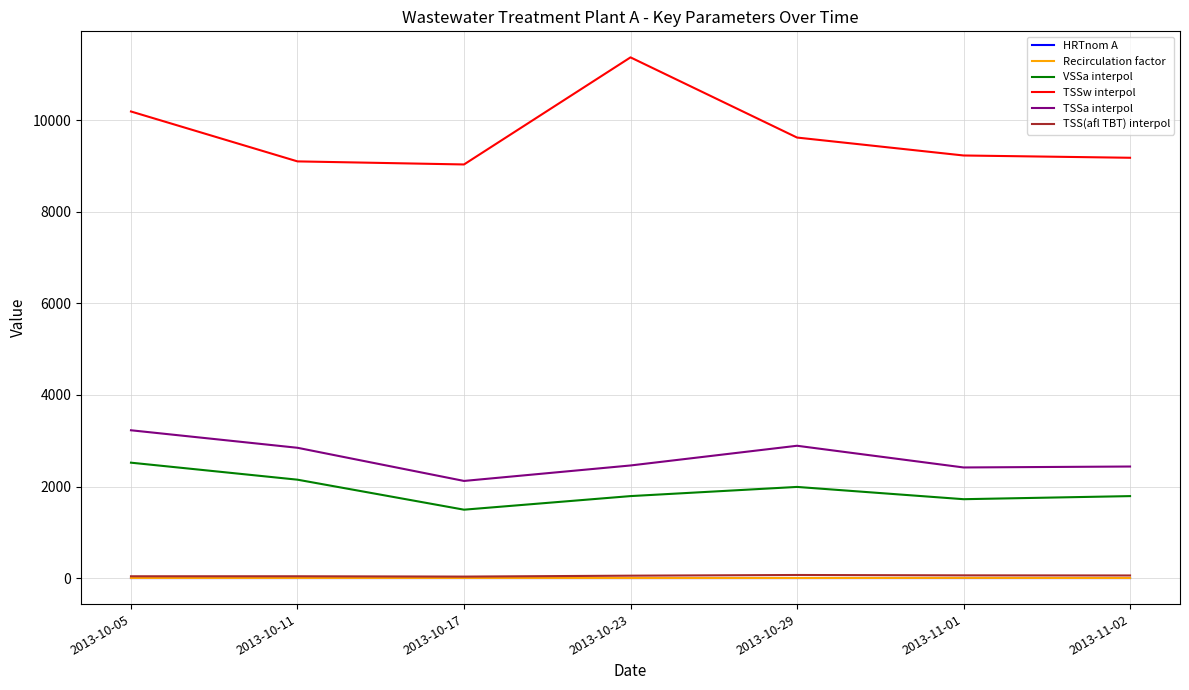

What is the difference between the maximum and second lowest values in the VSSa interpol series?

797.9